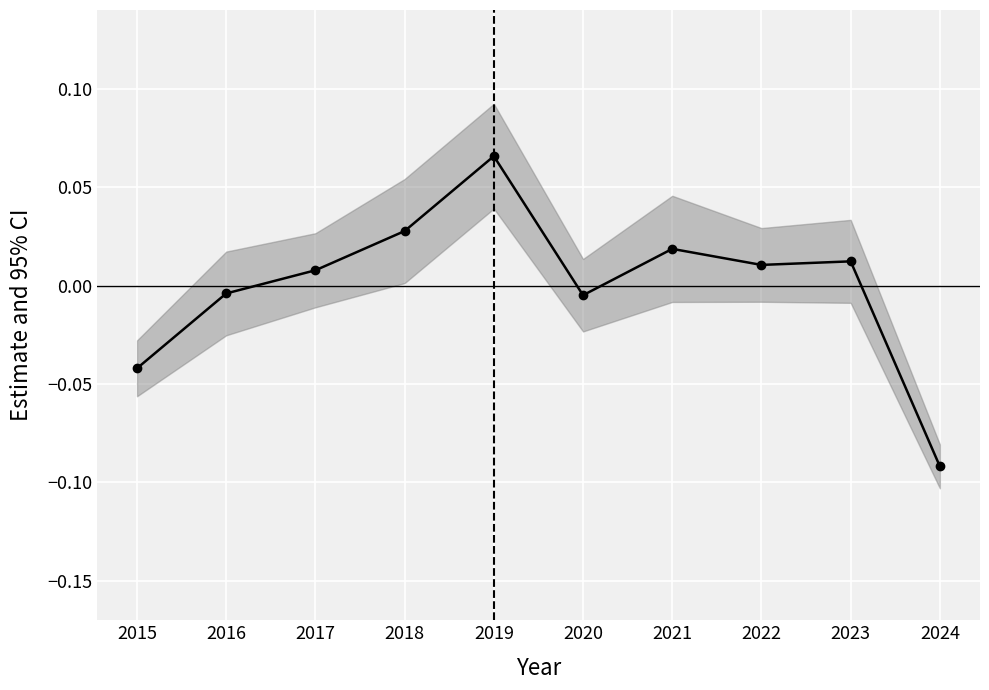

Between 2021 and 2017, which is larger?

2021